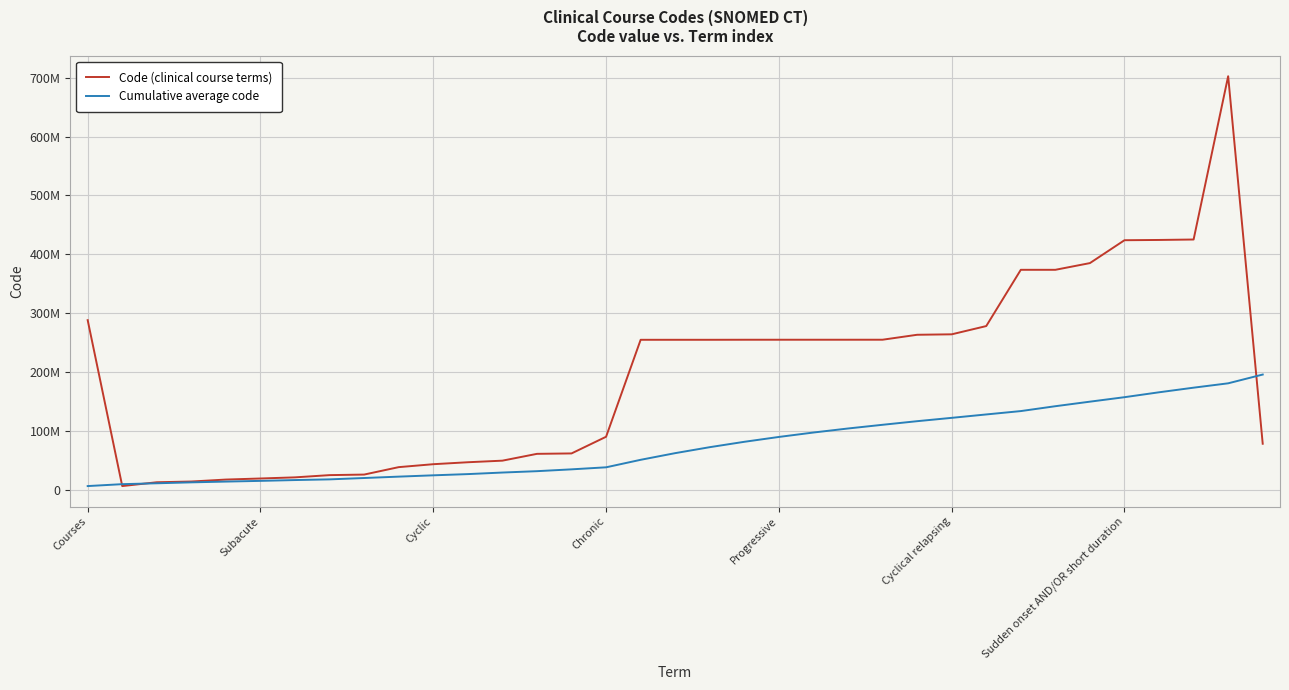

List the series in order of their peak value, lowest first.

Cumulative average code, Code (clinical course terms)